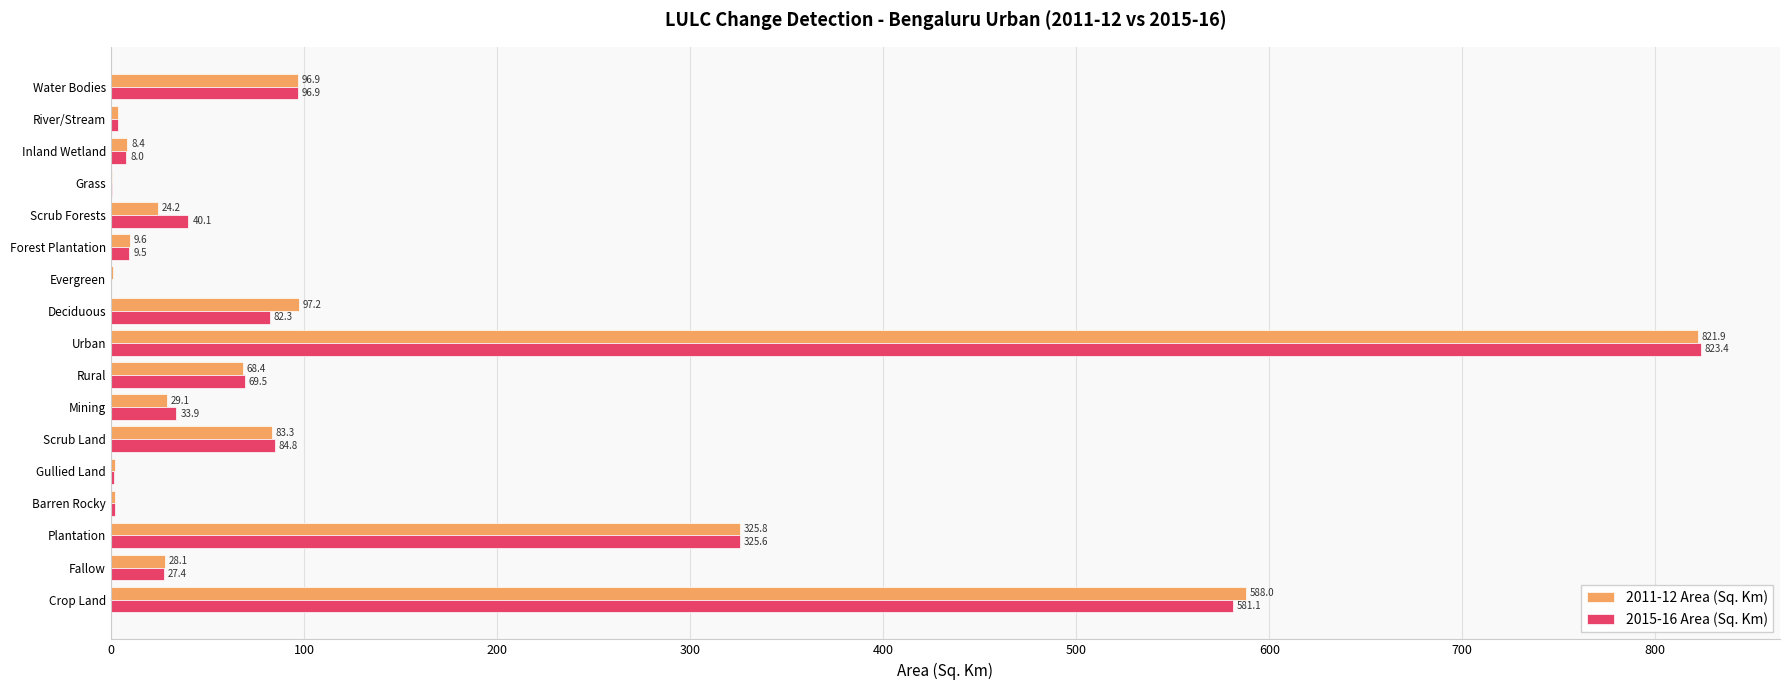

Is it true that 2011-12 Area (Sq. Km) equals 28.1 at Fallow?

True